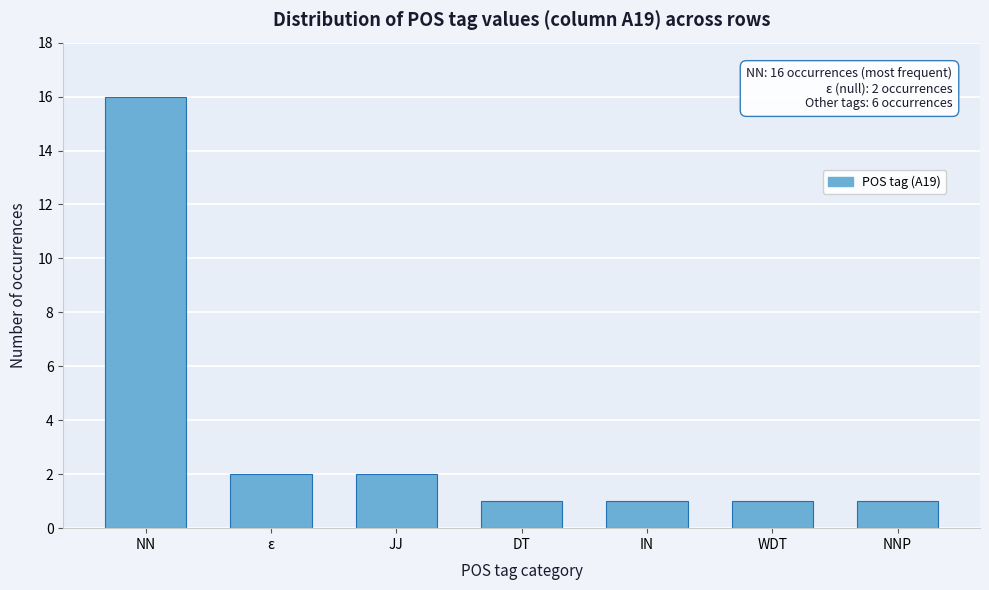

Reading right to left, what are all the values shown in this chart?

1	1	1	1	2	2	16